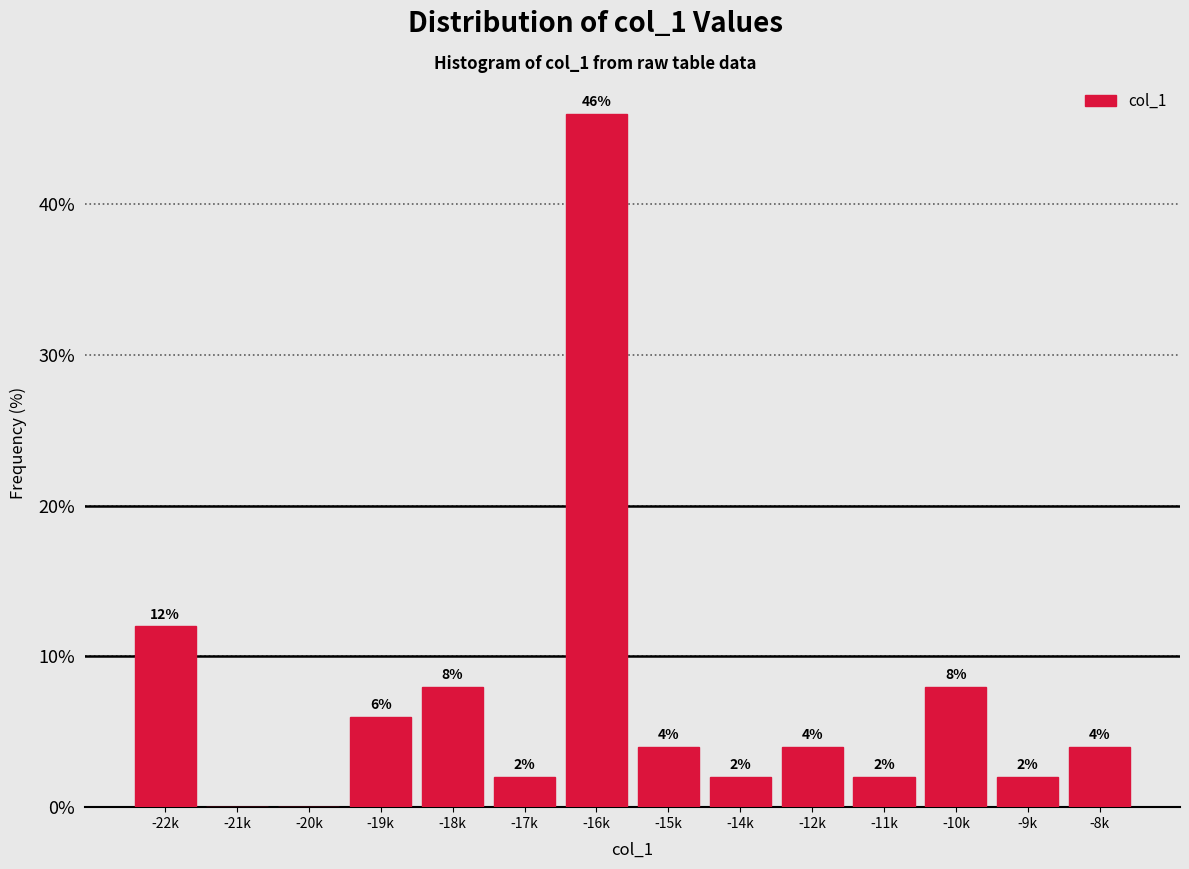

Reading right to left, list all the values displayed in this chart.

-8k=4	-9k=2	-10k=8	-11k=2	-12k=4	-14k=2	-15k=4	-16k=46	-17k=2	-18k=8	-19k=6	-20k=0	-21k=0	-22k=12